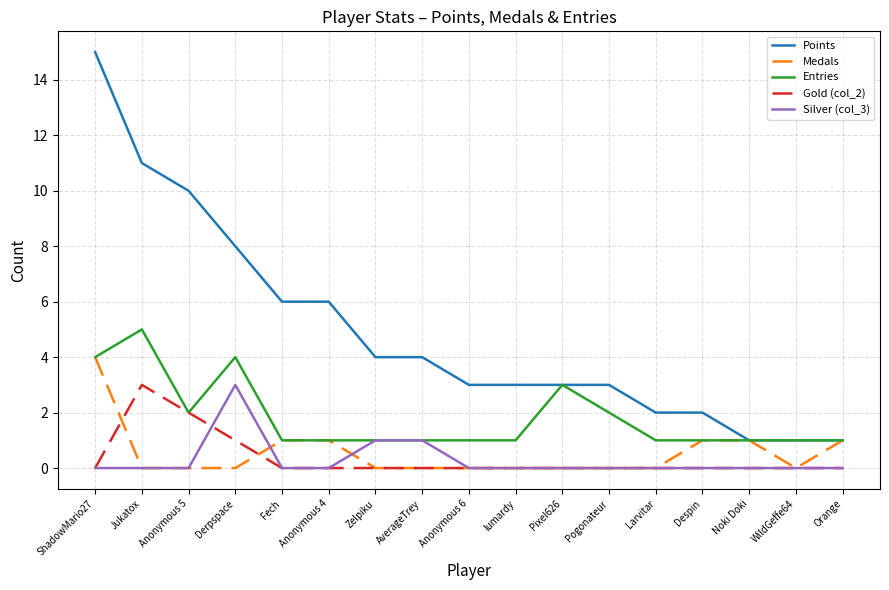

Does the chart have visible grid lines?

Yes